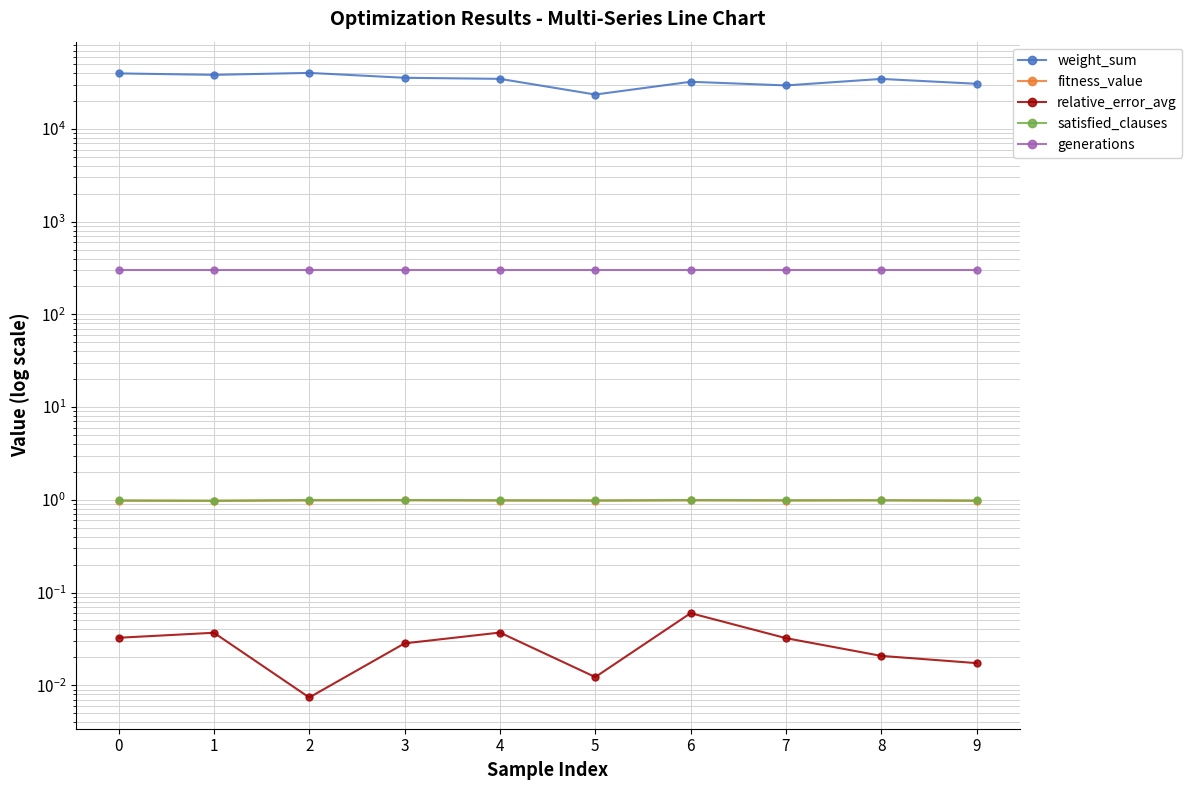

Rank the series at 5 from highest to lowest value.

weight_sum, generations, satisfied_clauses, fitness_value, relative_error_avg